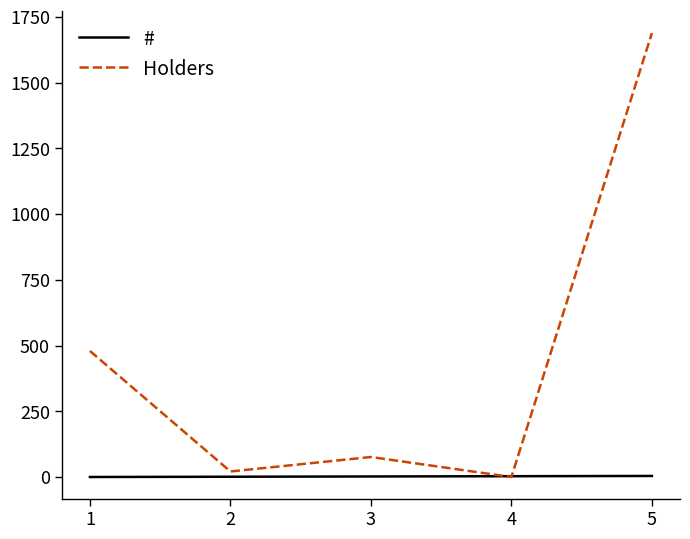

What are all the series names shown in the legend?

#, Holders